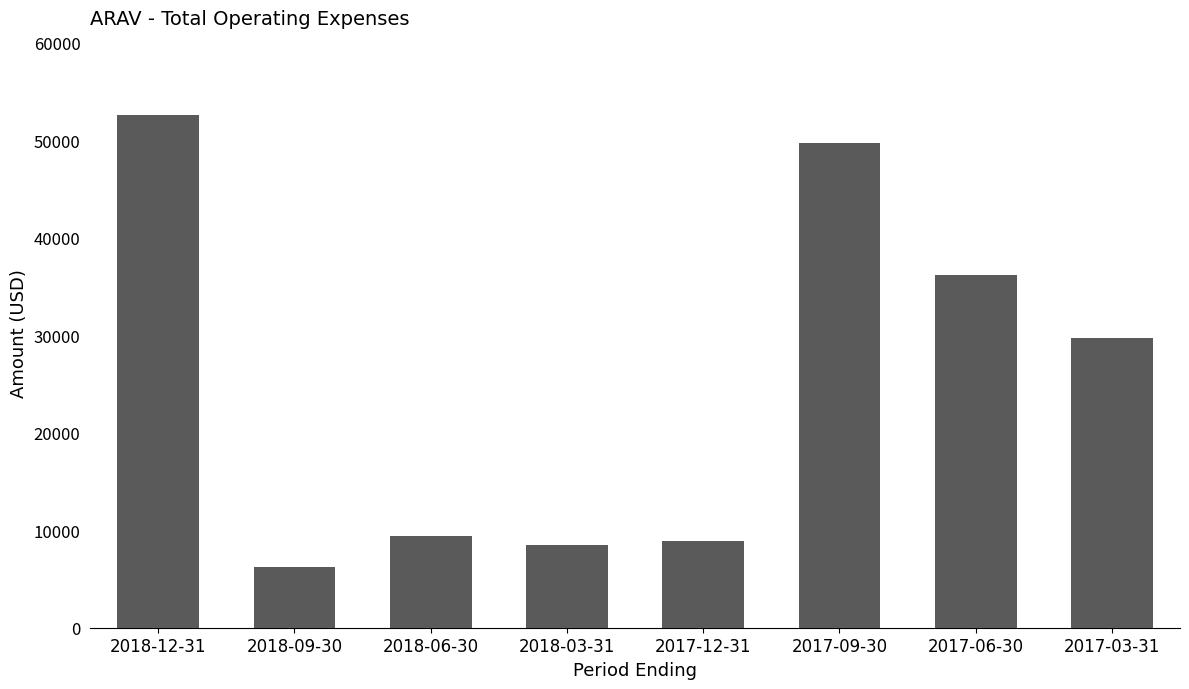

How many bars are there in total?

8